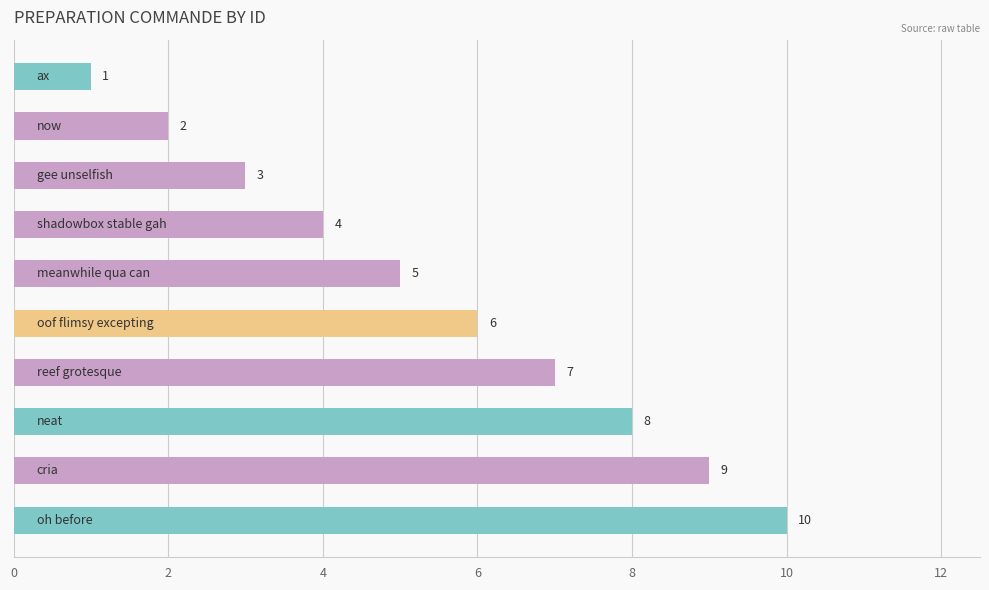

Count the number of categories in the chart.

10